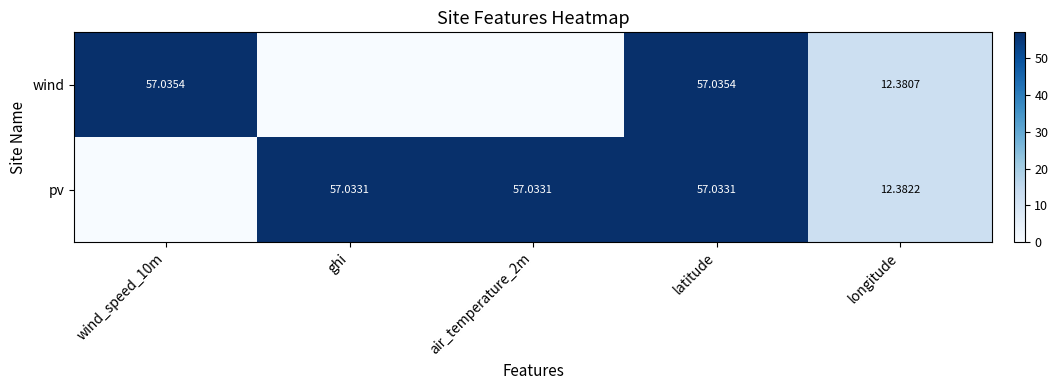

At latitude, list the series in order from largest to smallest.

wind, pv